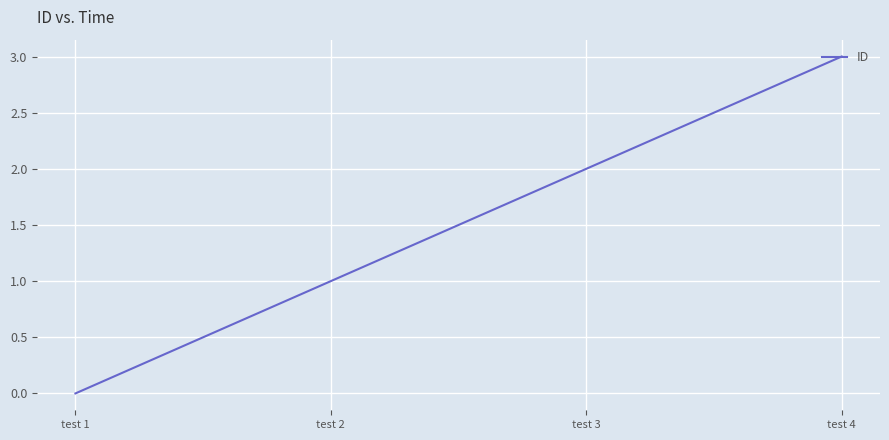

At which category does the chart reach its peak across all series?

test 4